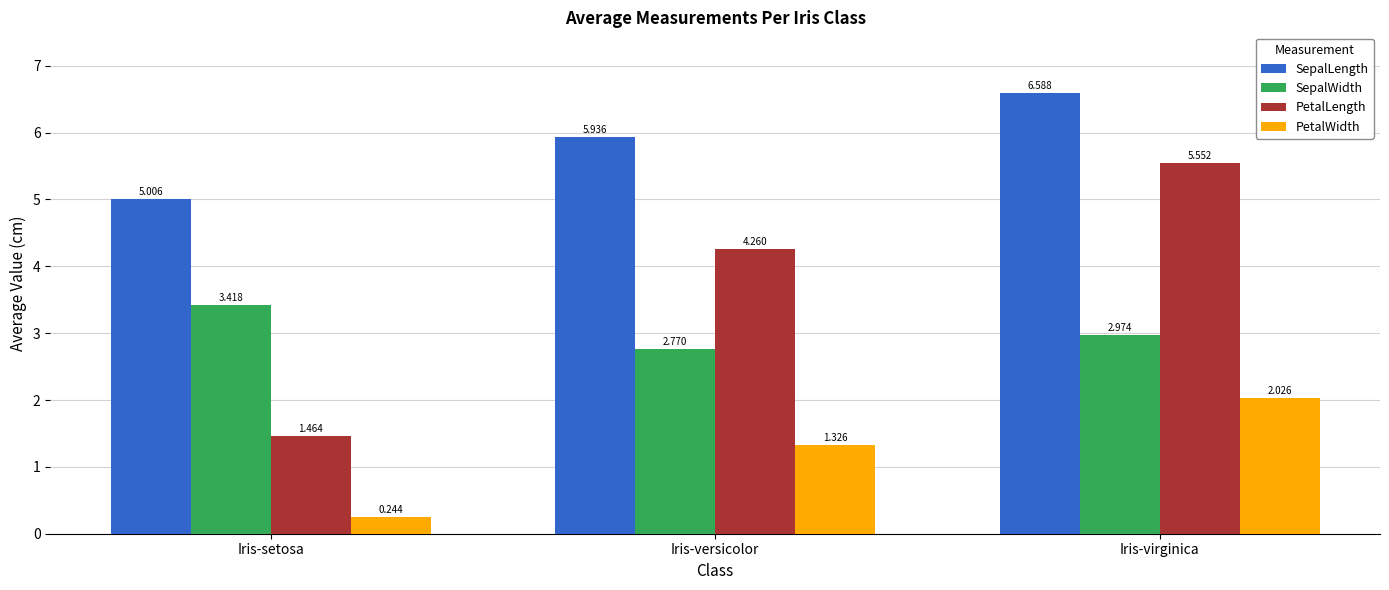

Which series changed the most between Iris-setosa and Iris-virginica?

PetalLength